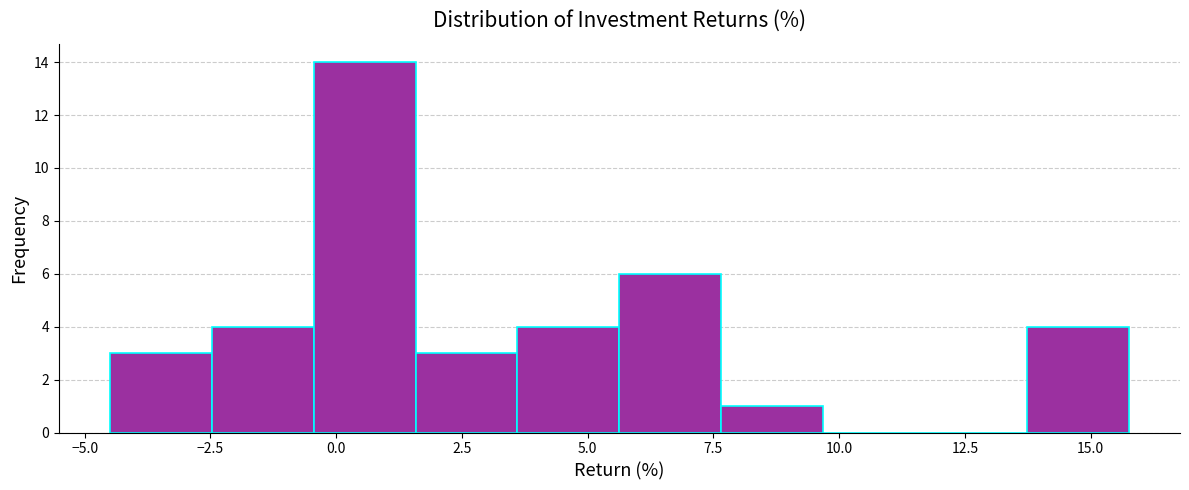

Which range on the x-axis has the tallest bar?

-0.5 to 1.5